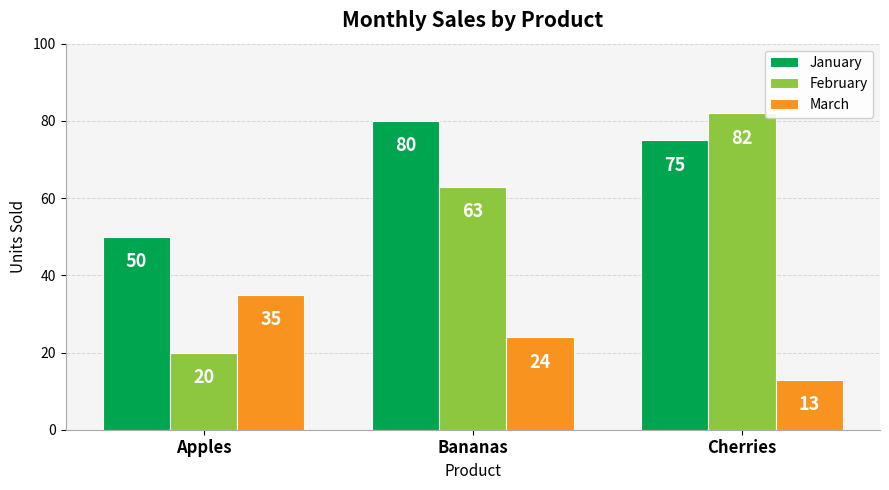

At which label does January first exceed 75?

Bananas